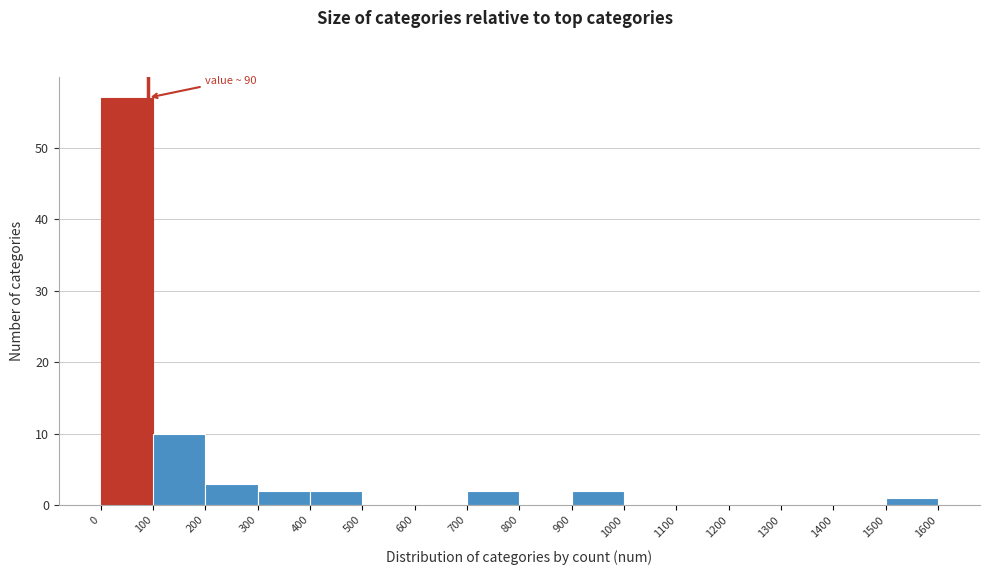

Over which range of the x-axis is the bar tallest?

0 to 100